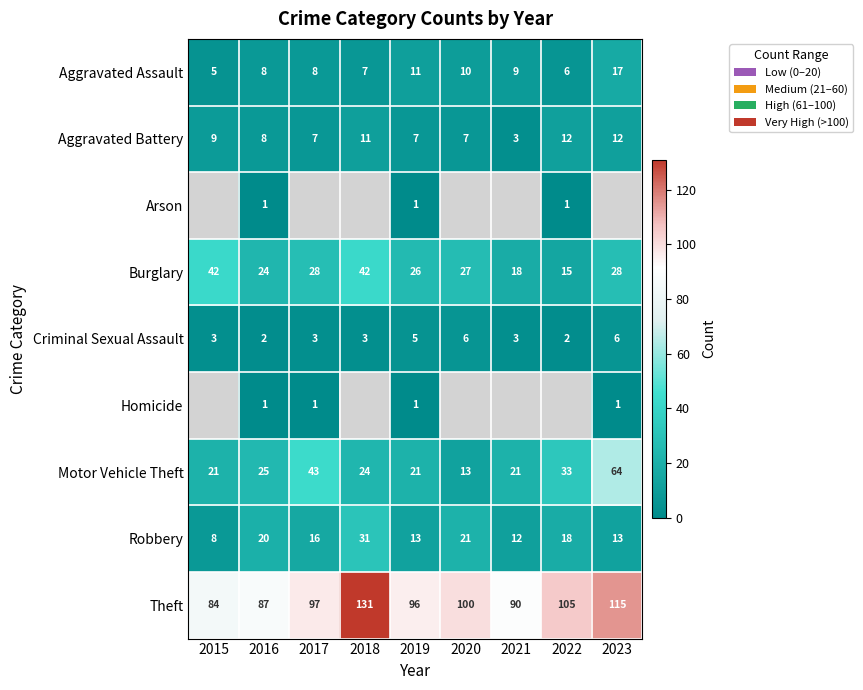

What is the spread (max minus min) of values at 2018?

128.0